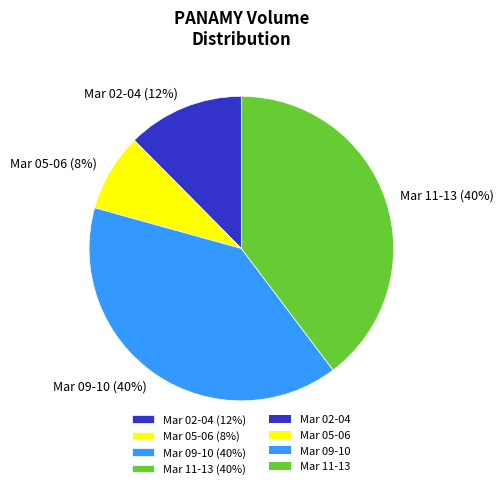

Does any single category account for the majority?

No